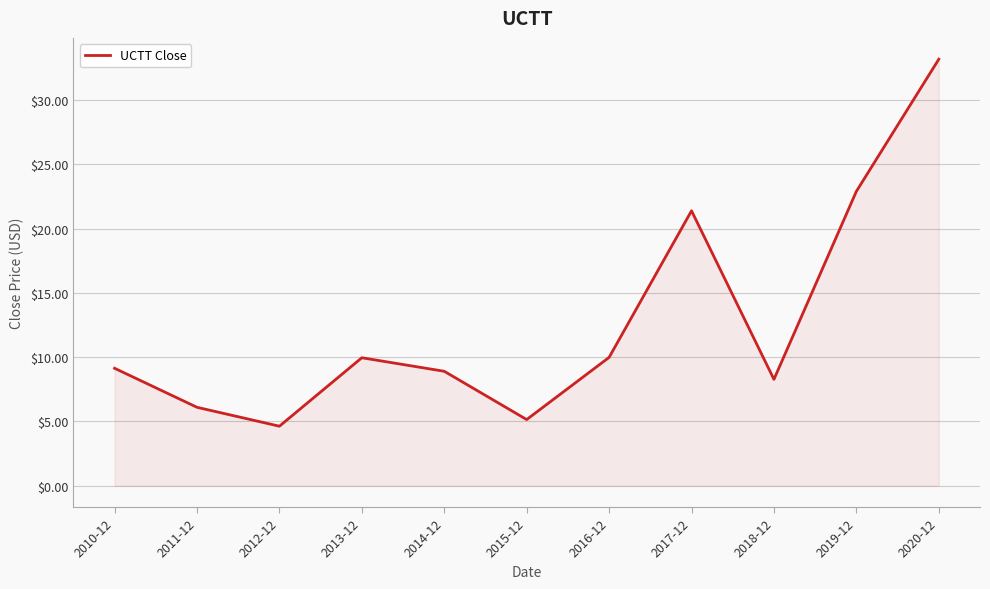

What is the sum of all values?

139.6